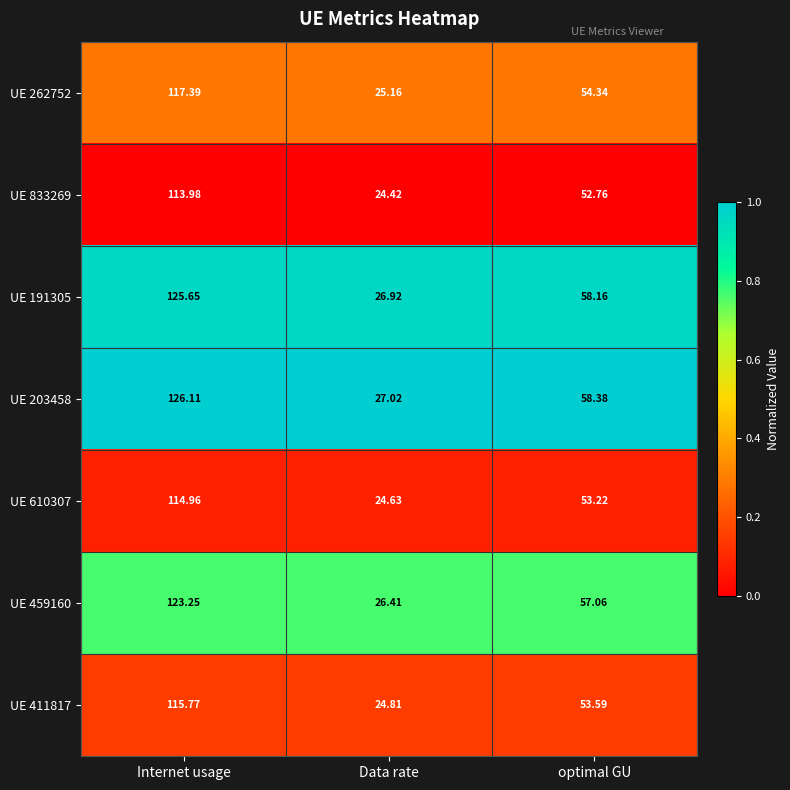

List the labels in order of UE 610307 value, smallest first.

Data rate, optimal GU, Internet usage